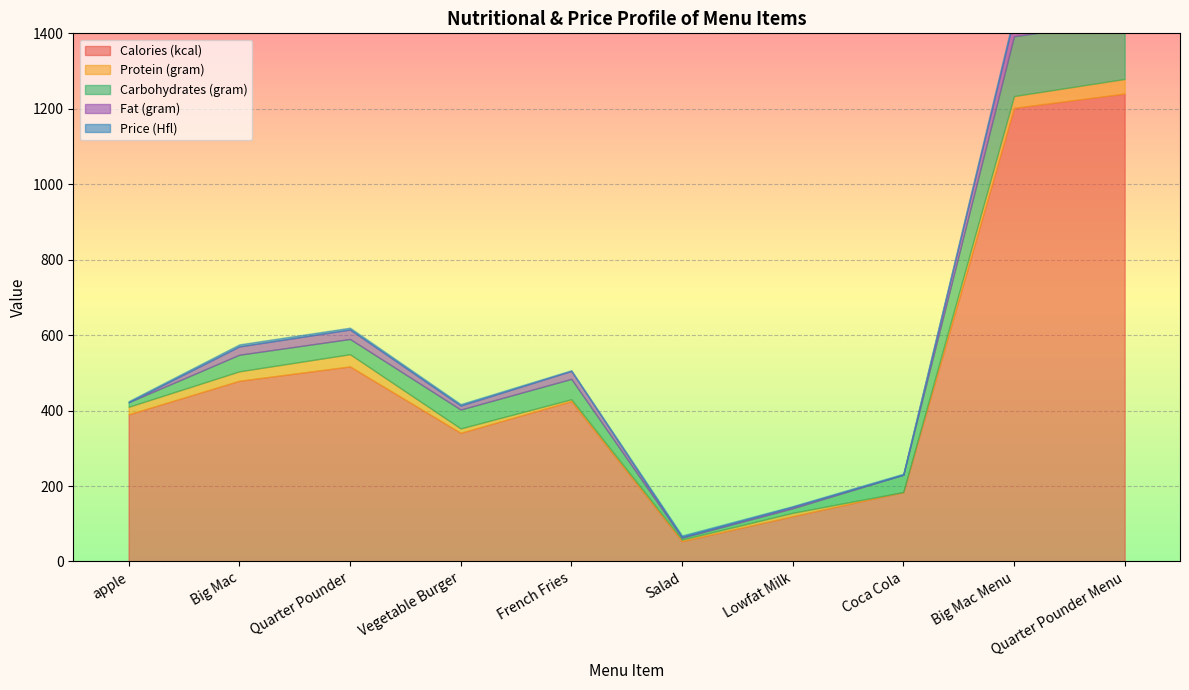

What is the difference between the Protein (gram) values at Quarter Pounder and Coca Cola?

32.4